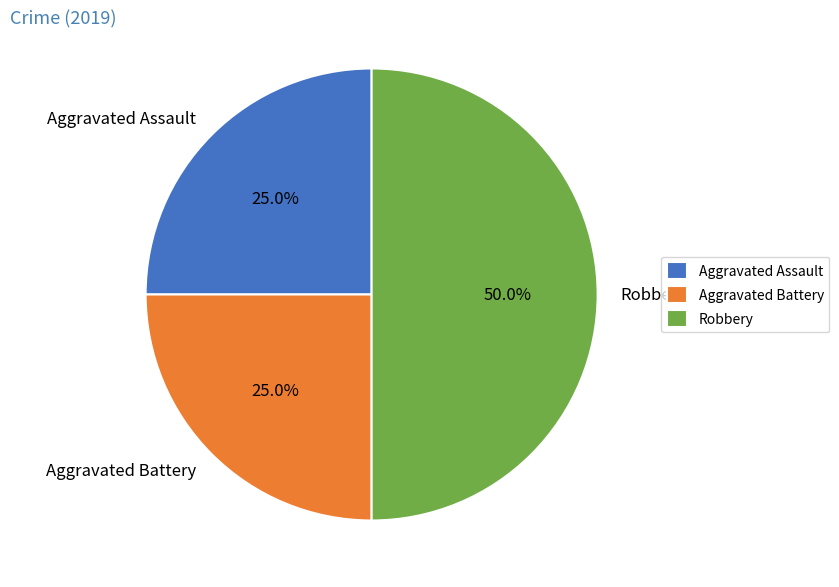

How many segments does this pie chart have?

3